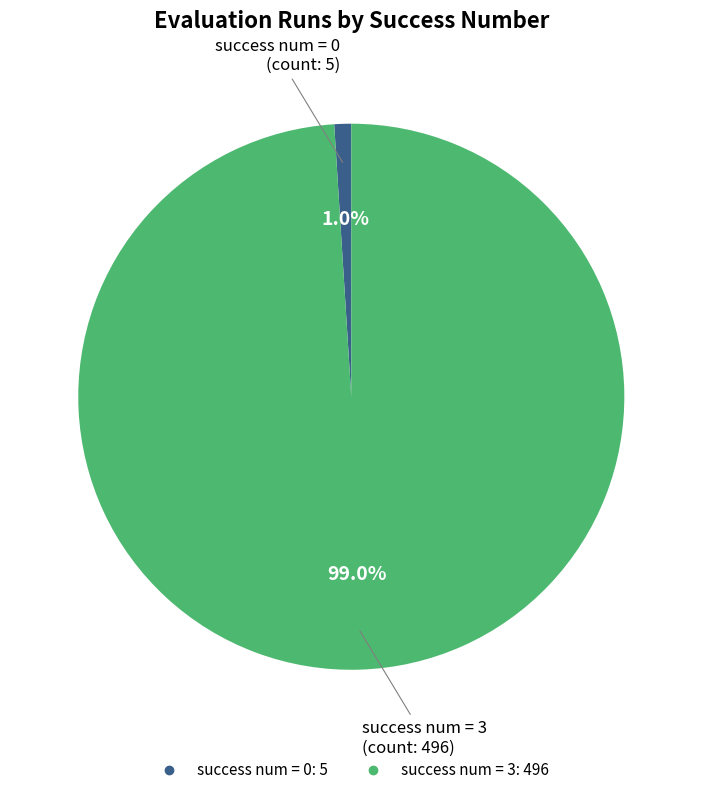

Is there a majority slice in this chart?

Yes